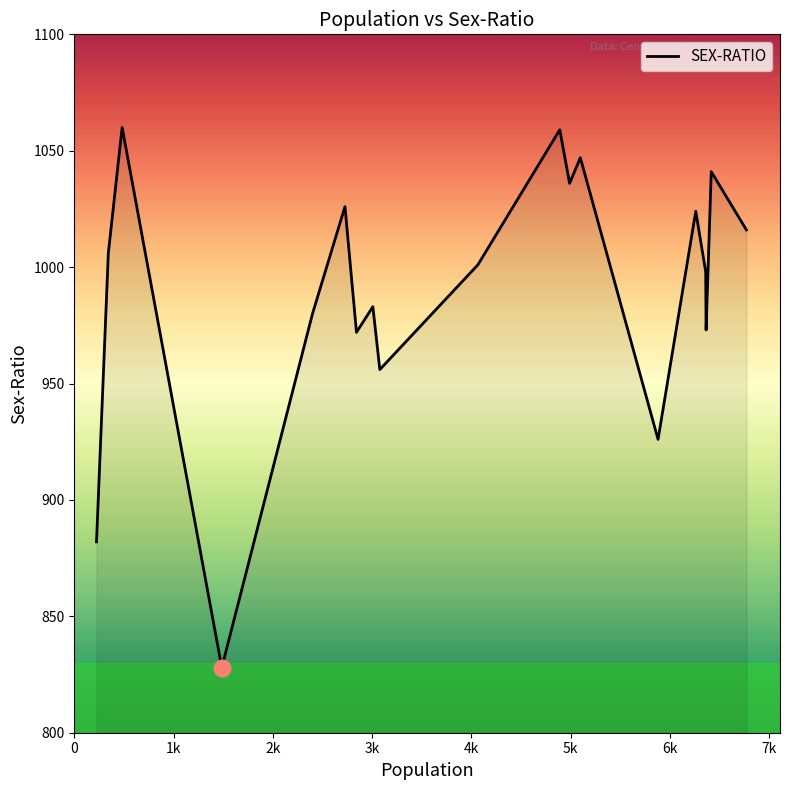

What is the smallest value displayed?

828